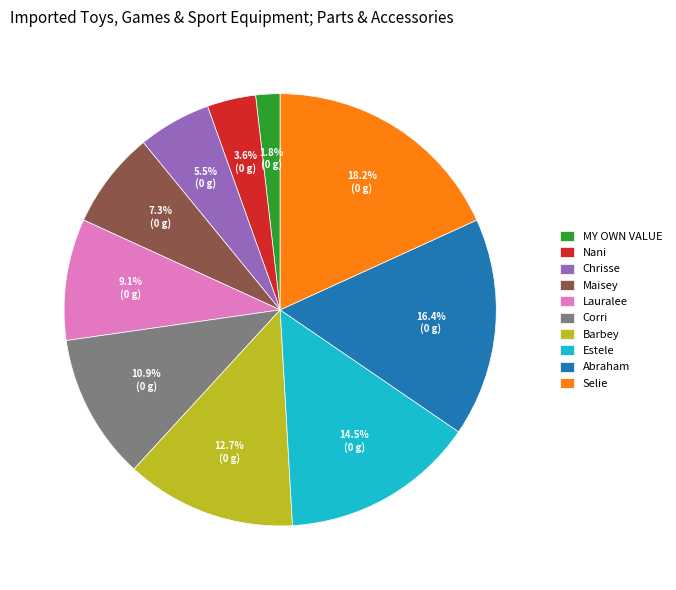

What percentage is the Nani slice, to the nearest percent?

4%